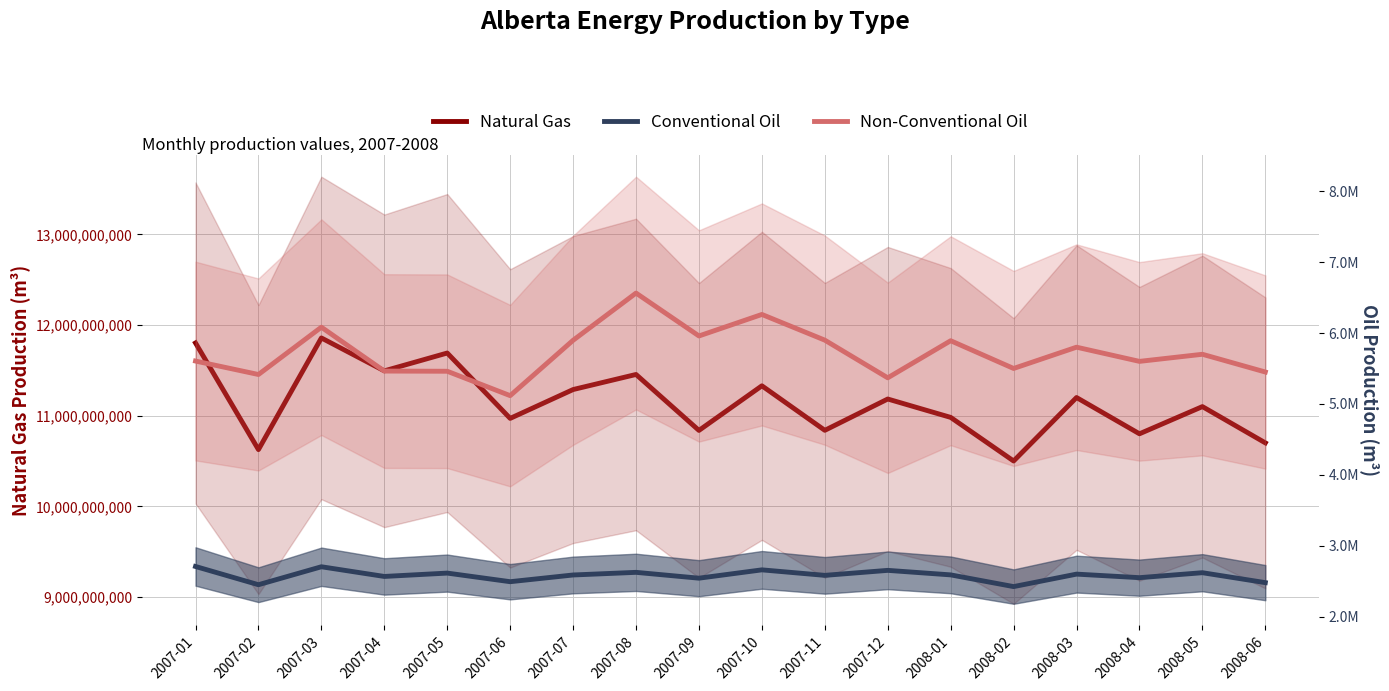

How many lines are shown in the chart?

3